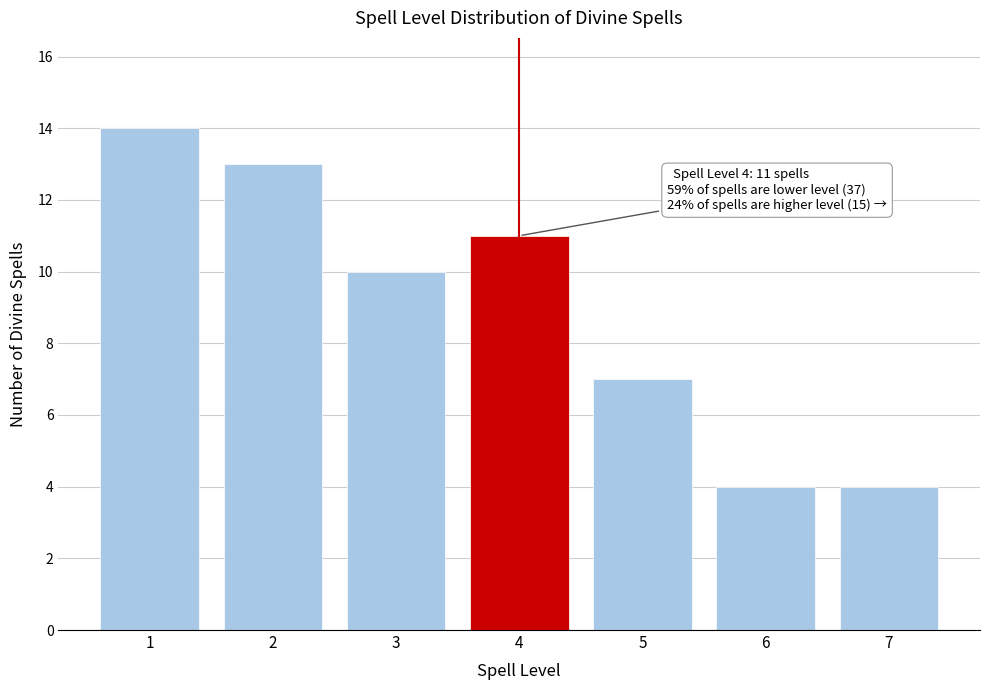

Reading right to left, extract all data points from this chart.

7=4	6=4	5=7	4=11	3=10	2=13	1=14